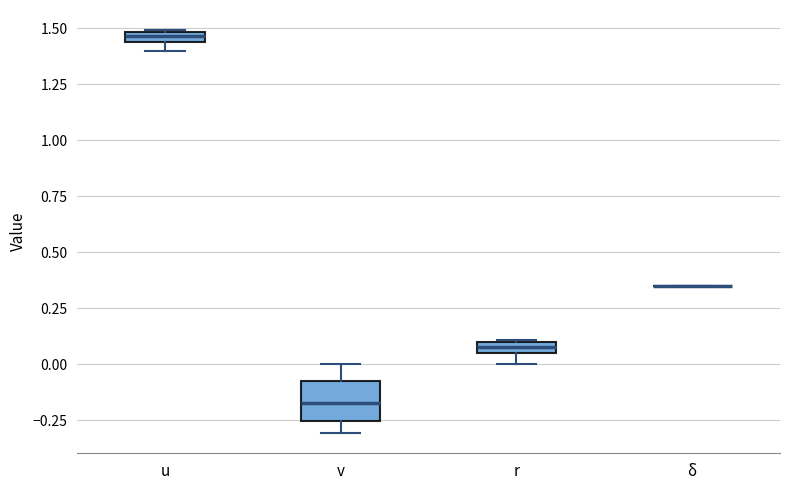

Where is the lower edge of the box for u on the y-axis? The values are not printed on the chart, so give them approximately, as read against the axis.

1.45